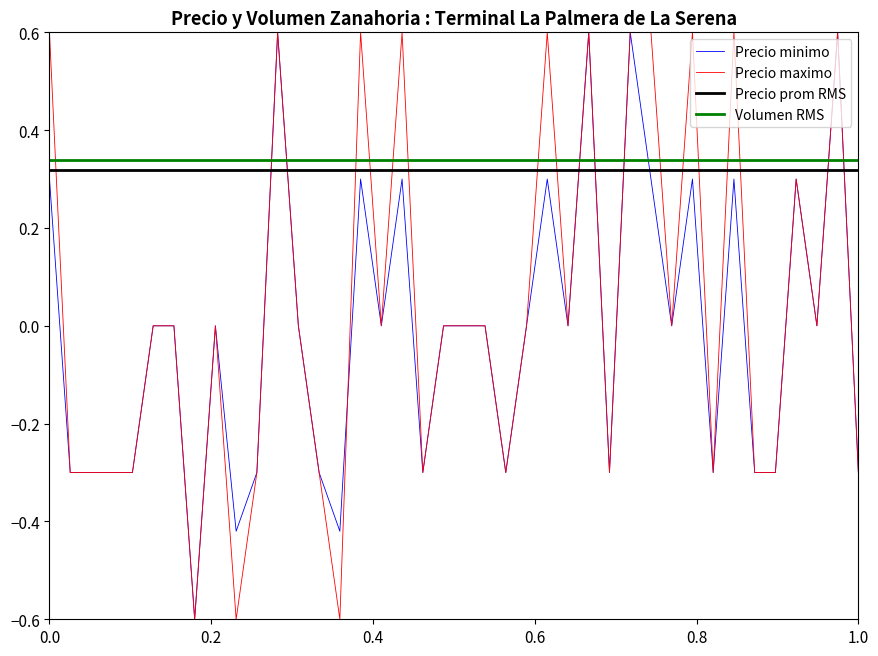

True or false: Precio minimo and Volumen RMS cross at least once.

True